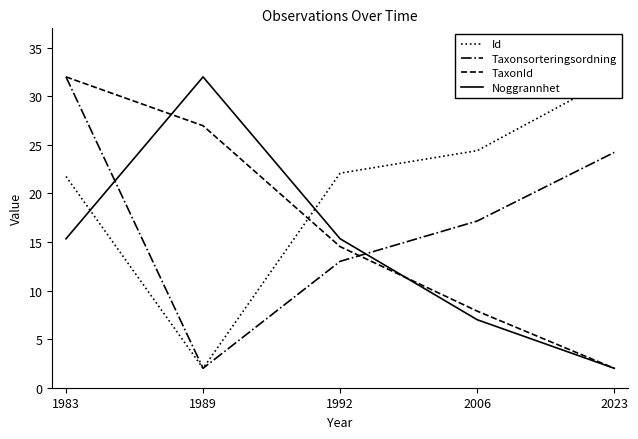

Is this an area chart (filled region under the line)?

No